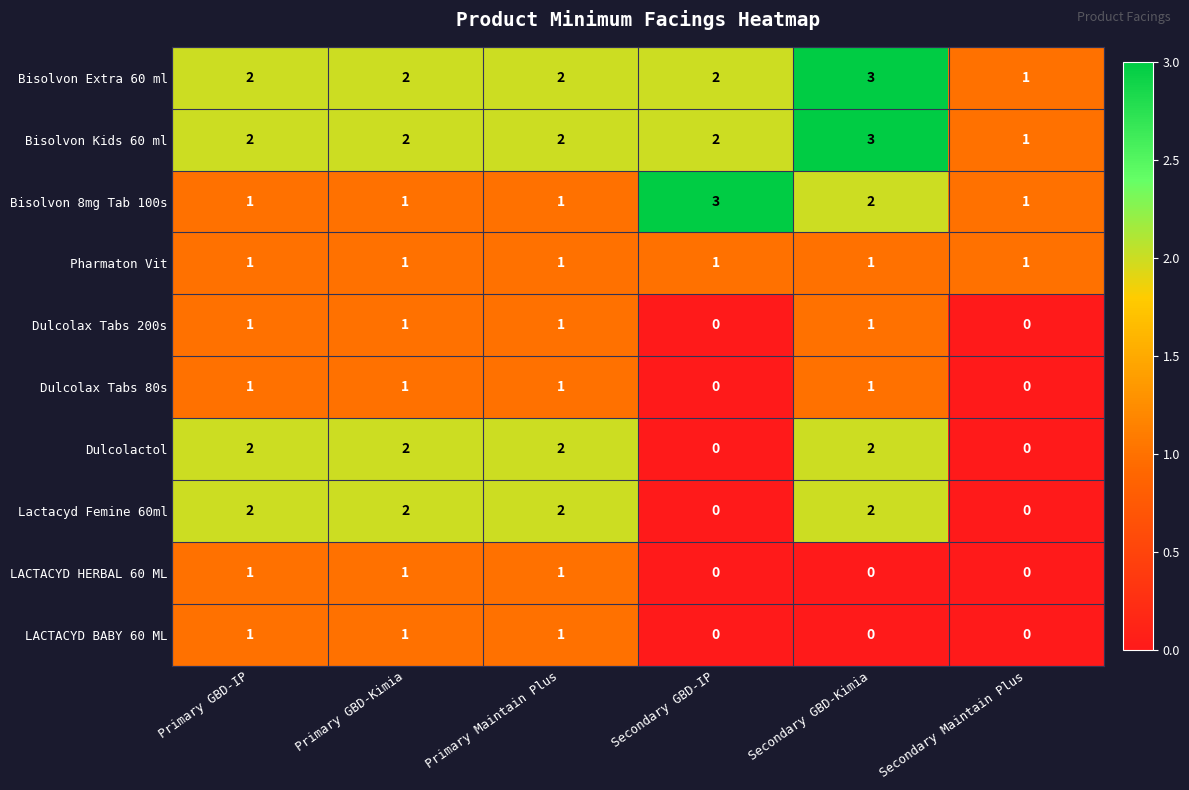

Is it true that Pharmaton Vit equals 2 at Primary GBD-IP?

False